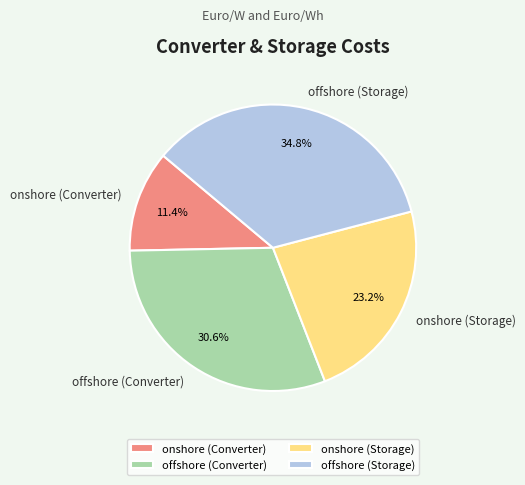

Rank the categories by value from highest to lowest.

offshore (Storage), offshore (Converter), onshore (Storage), onshore (Converter)